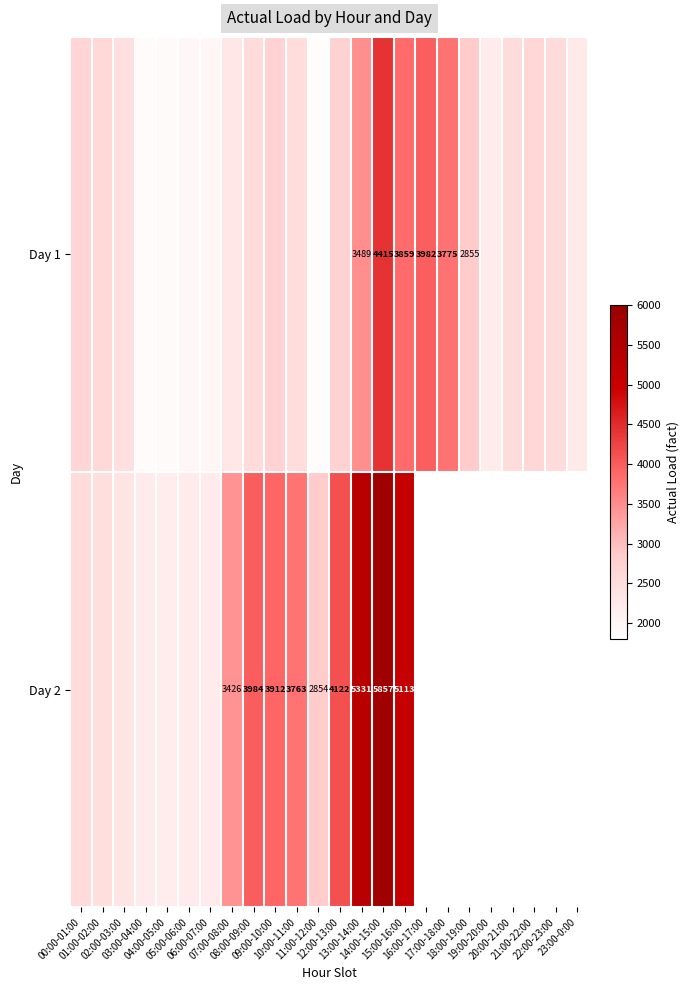

What is the smallest value displayed?

1863.0